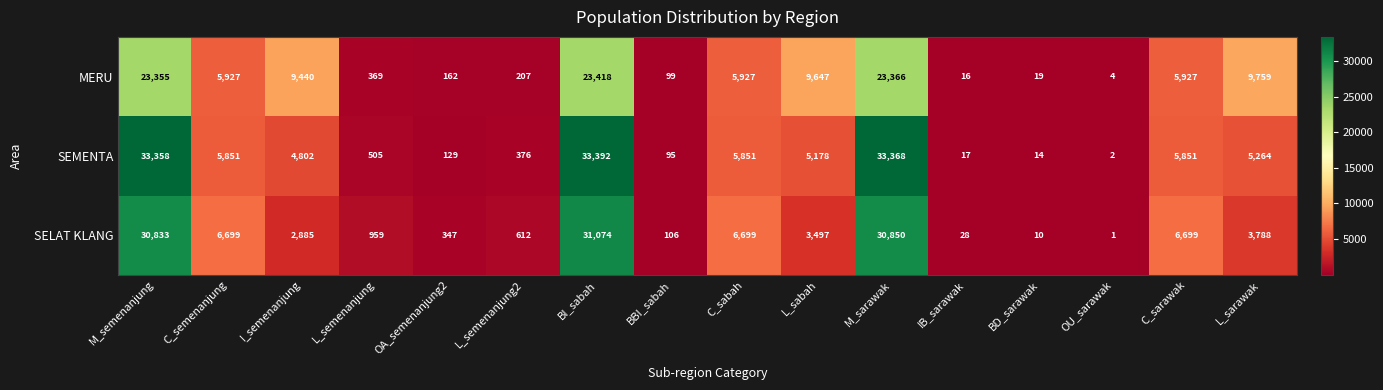

Rank the categories by MERU value from highest to lowest.

BI_sabah, M_sarawak, M_semenanjung, L_sarawak, L_sabah, I_semenanjung, C_semenanjung, C_sabah, C_sarawak, L_semenanjung, L_semenanjung2, OA_semenanjung2, BBI_sabah, BD_sarawak, IB_sarawak, OU_sarawak